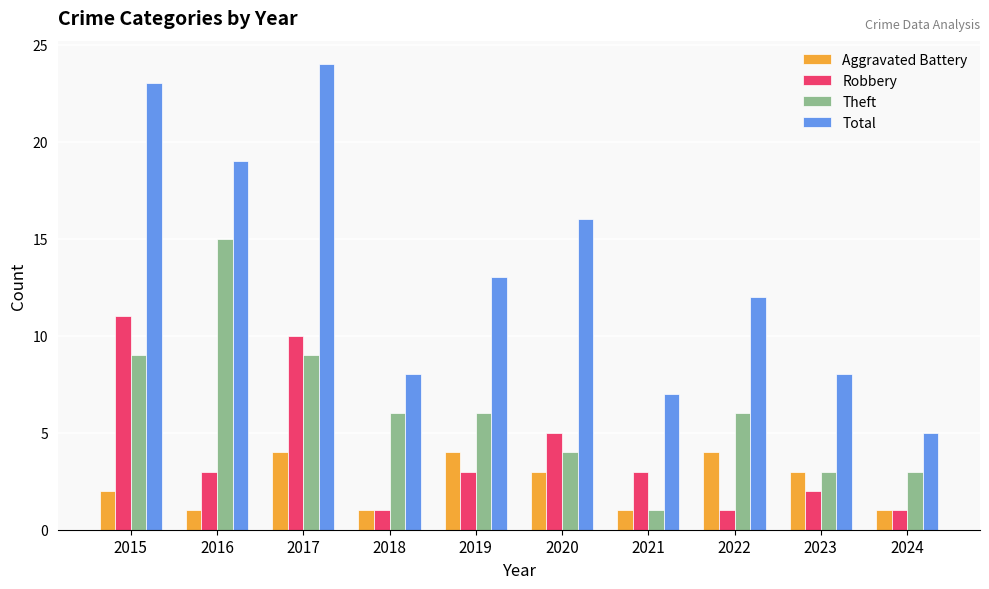

Which series has the largest range (max minus min)?

Total